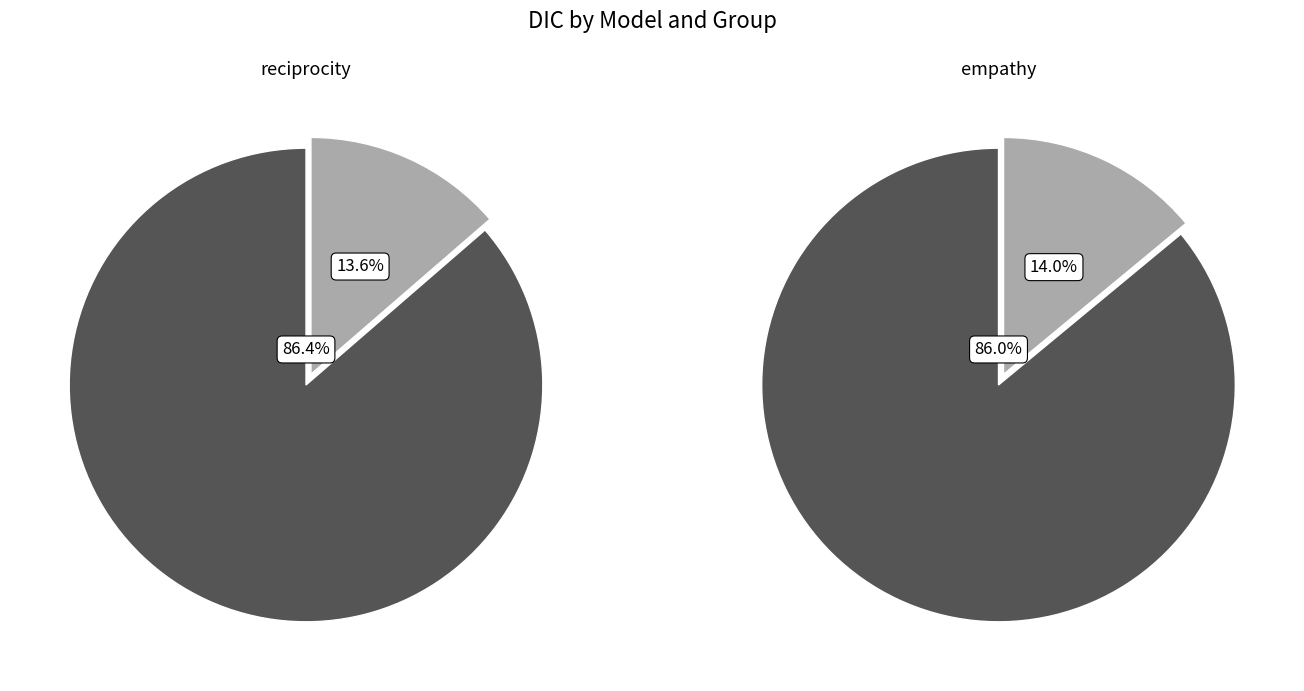

At 5, list the series in order from largest to smallest.

empathy, reciprocity